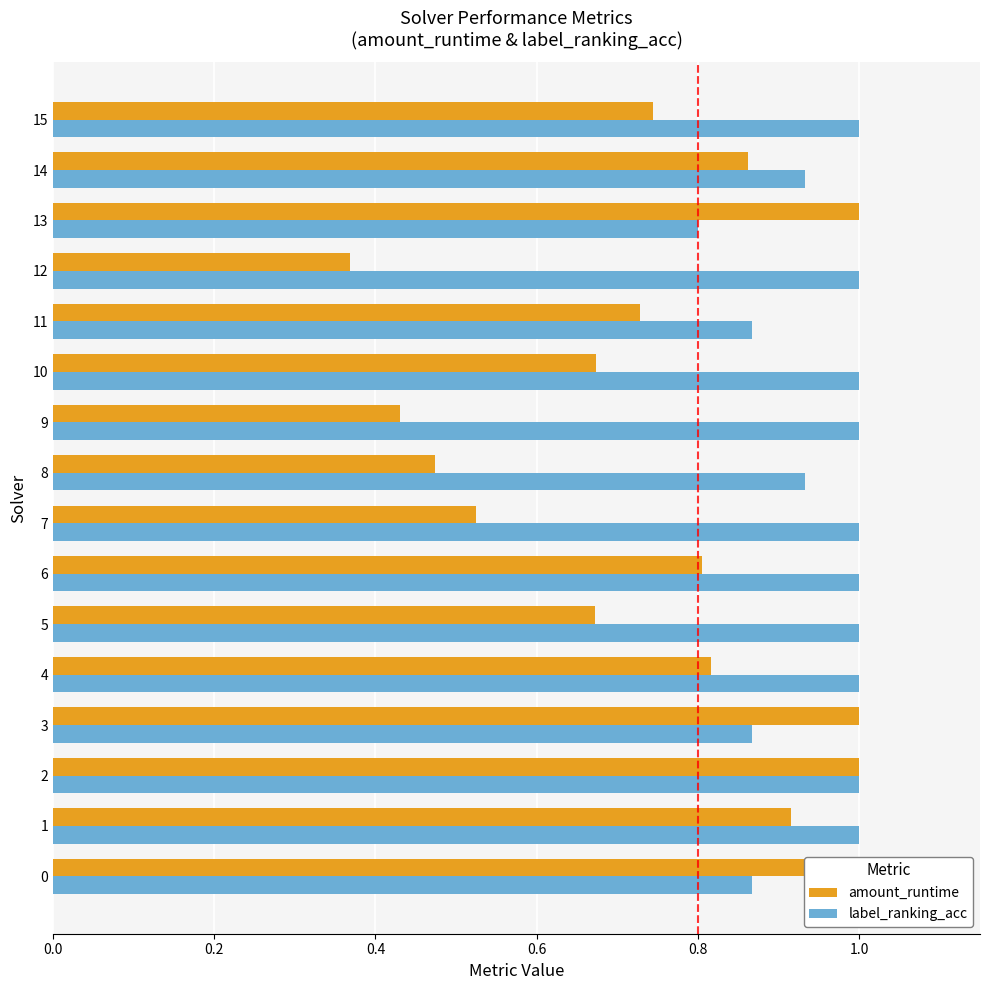

What is the greatest value displayed?

1.0